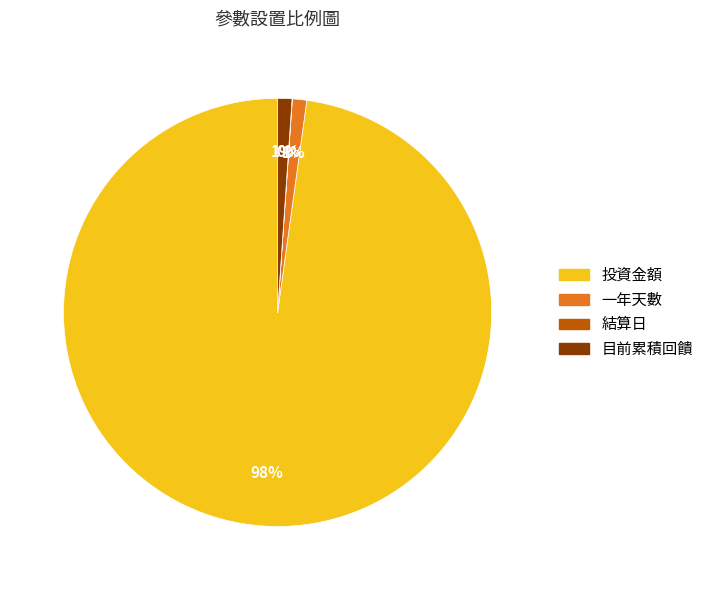

What percentage is the 目前累積回饋 slice, to the nearest percent?

1%